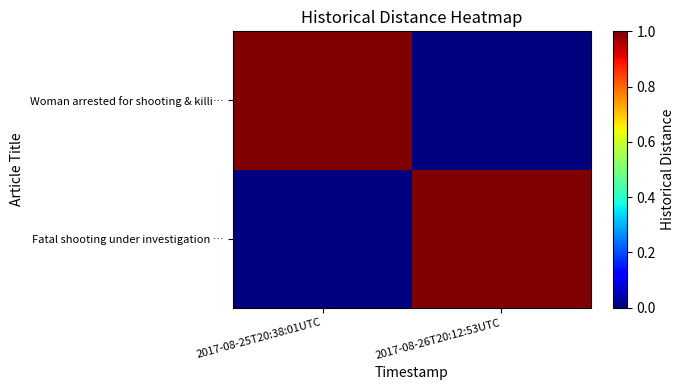

Which series has the widest spread of values?

Fatal shooting under investigation …